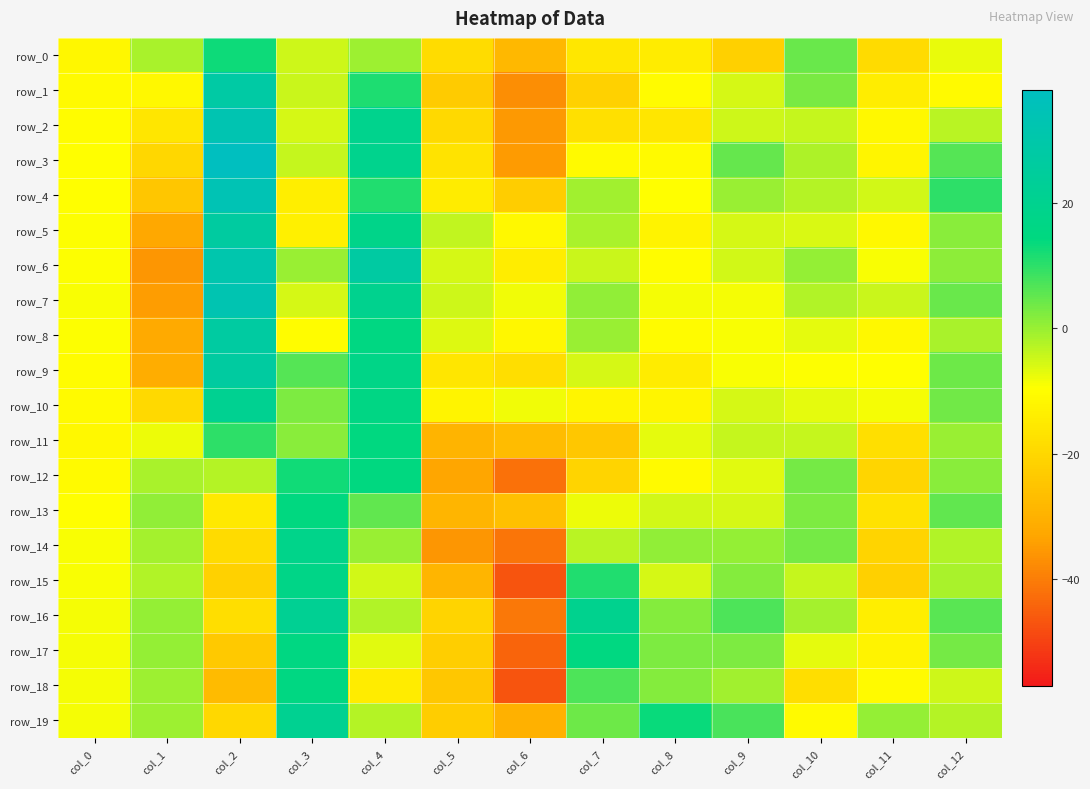

Which category has the highest value across all series?

col_2